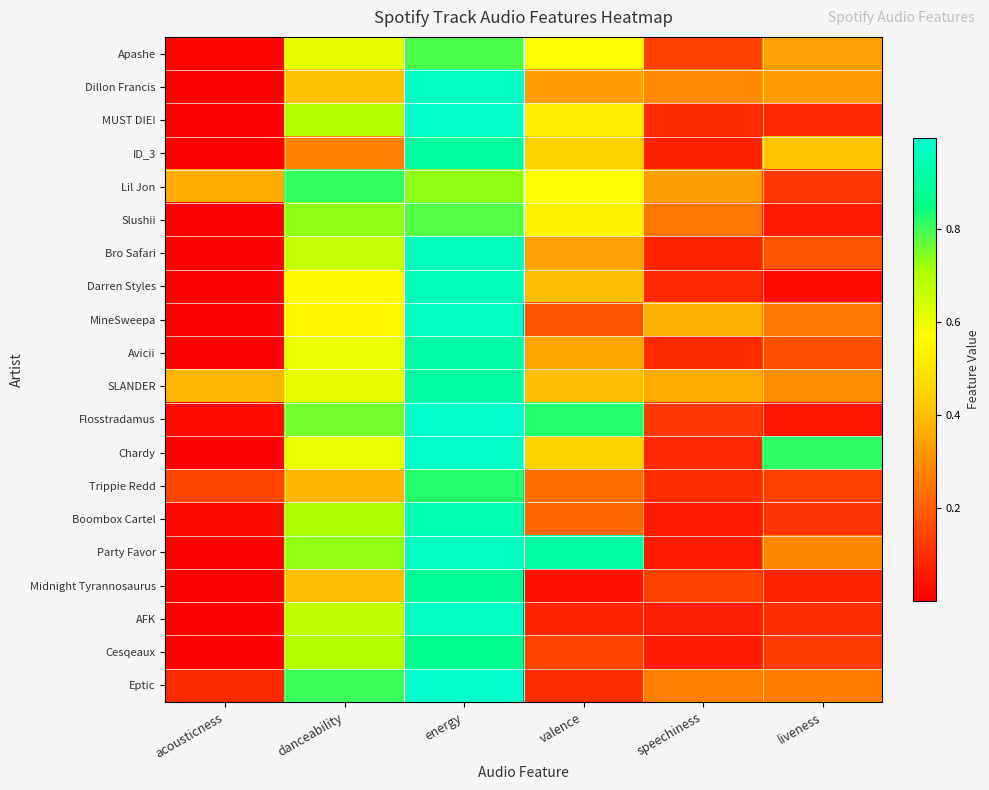

Reading left to right, list all the values displayed in this chart.

Apashe: acousticness=0.0	danceability=0.6	energy=0.8	valence=0.6	speechiness=0.1	liveness=0.3
Dillon Francis: acousticness=0.0	danceability=0.4	energy=1.0	valence=0.3	speechiness=0.3	liveness=0.3
MUST DIE!: acousticness=0.0	danceability=0.7	energy=1.0	valence=0.5	speechiness=0.1	liveness=0.1
ID_3: acousticness=0.0	danceability=0.3	energy=0.9	valence=0.4	speechiness=0.1	liveness=0.4
Lil Jon: acousticness=0.4	danceability=0.8	energy=0.7	valence=0.6	speechiness=0.3	liveness=0.1
Slushii: acousticness=0.0	danceability=0.7	energy=0.8	valence=0.5	speechiness=0.2	liveness=0.1
Bro Safari: acousticness=0.0	danceability=0.7	energy=1.0	valence=0.3	speechiness=0.1	liveness=0.2
Darren Styles: acousticness=0.0	danceability=0.6	energy=1.0	valence=0.4	speechiness=0.1	liveness=0.0
MineSweepa: acousticness=0.0	danceability=0.5	energy=1.0	valence=0.2	speechiness=0.4	liveness=0.3
Avicii: acousticness=0.0	danceability=0.6	energy=0.9	valence=0.3	speechiness=0.1	liveness=0.2
SLANDER: acousticness=0.4	danceability=0.6	energy=0.9	valence=0.4	speechiness=0.4	liveness=0.3
Flosstradamus: acousticness=0.0	danceability=0.8	energy=1.0	valence=0.8	speechiness=0.1	liveness=0.1
Chardy: acousticness=0.0	danceability=0.6	energy=1.0	valence=0.4	speechiness=0.1	liveness=0.8
Trippie Redd: acousticness=0.1	danceability=0.4	energy=0.8	valence=0.2	speechiness=0.1	liveness=0.1
Boombox Cartel: acousticness=0.0	danceability=0.7	energy=0.9	valence=0.2	speechiness=0.1	liveness=0.1
Party Favor: acousticness=0.0	danceability=0.7	energy=1.0	valence=0.9	speechiness=0.1	liveness=0.3
Midnight Tyrannosaurus: acousticness=0.0	danceability=0.4	energy=0.9	valence=0.0	speechiness=0.1	liveness=0.1
AFK: acousticness=0.0	danceability=0.7	energy=1.0	valence=0.1	speechiness=0.1	liveness=0.1
Cesqeaux: acousticness=0.0	danceability=0.7	energy=0.9	valence=0.1	speechiness=0.1	liveness=0.1
Eptic: acousticness=0.1	danceability=0.8	energy=1.0	valence=0.1	speechiness=0.3	liveness=0.3